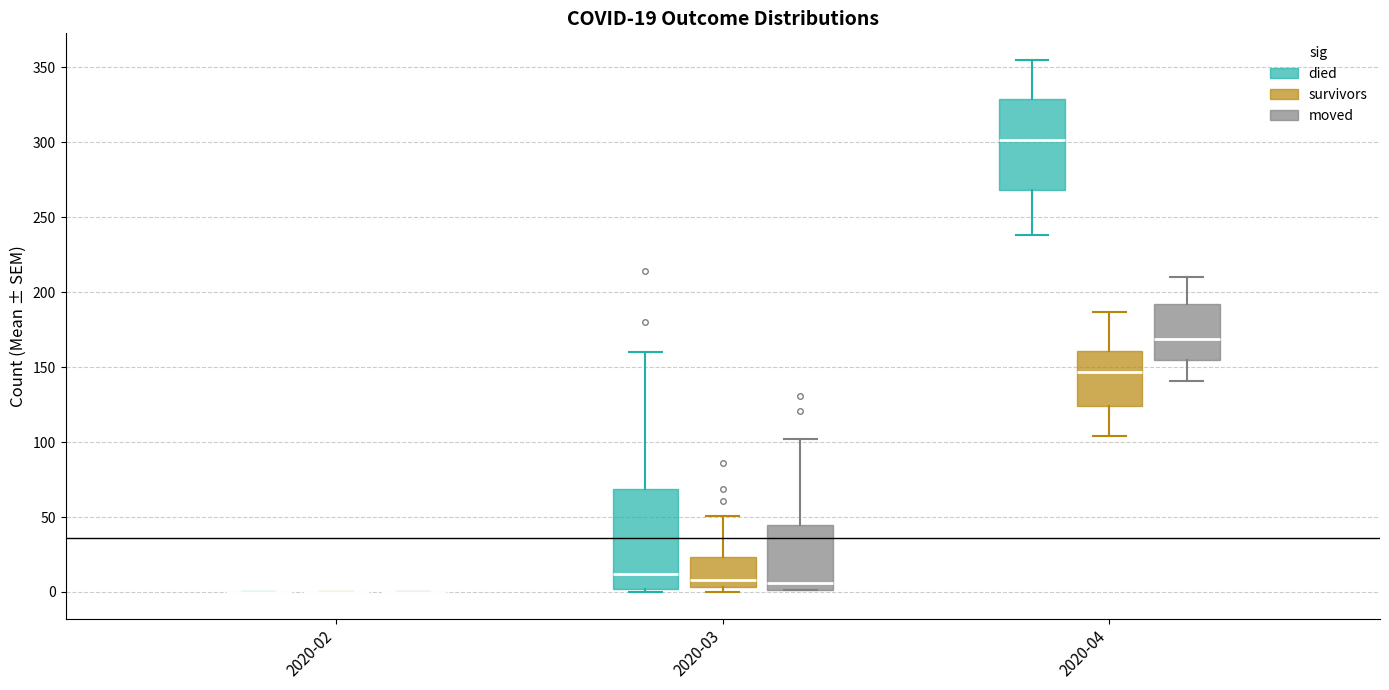

Comparing the boxes themselves (not the whiskers), which one is the tallest?

2020-03 (died)